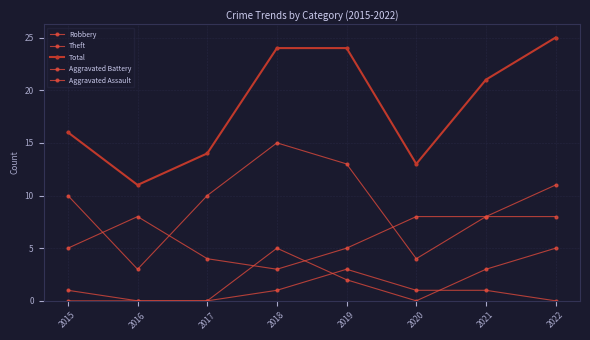

What is the total value across all series at 2021?

41